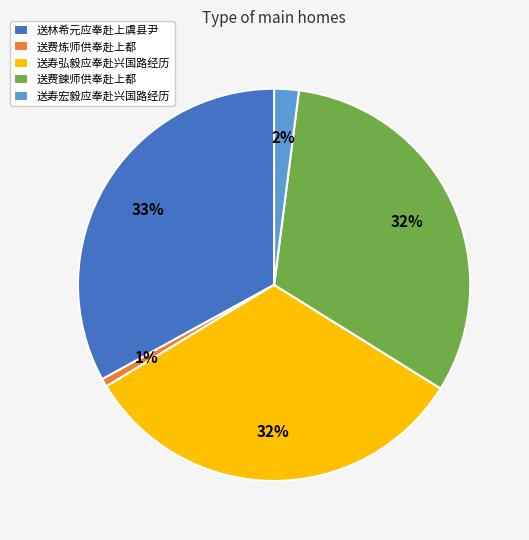

Do 送寿宏毅应奉赴兴国路经历 and 送寿弘毅应奉赴兴国路经历 together represent more than half of the pie?

No